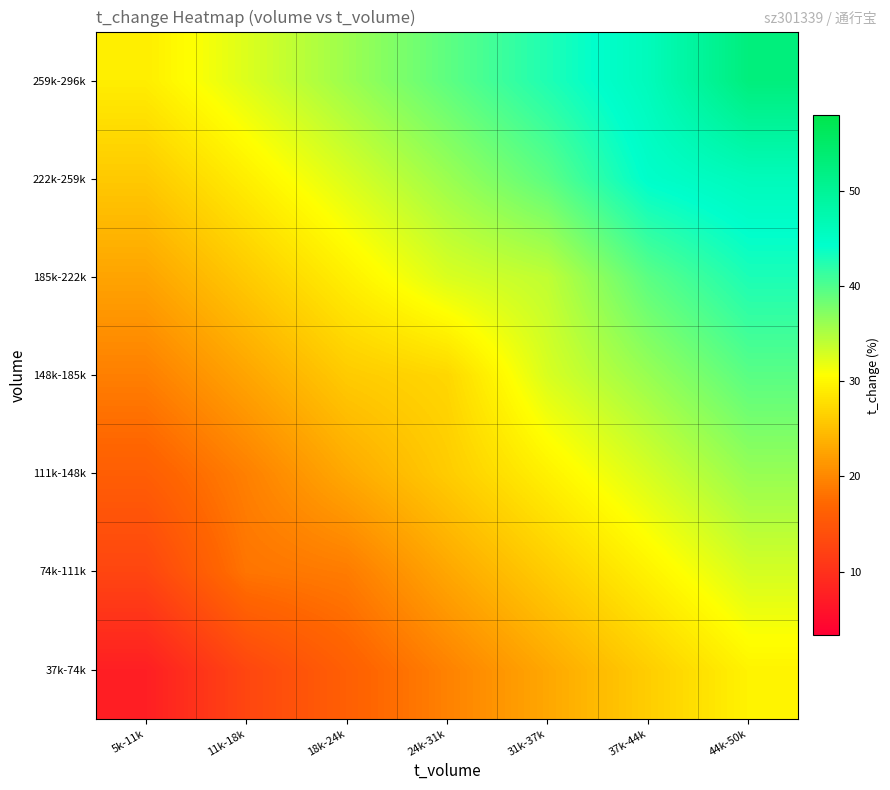

Reading left to right, extract all data points from this chart.

37k-74k: 5k-11k=7.5	11k-18k=12.8	18k-24k=16.2	24k-31k=19.5	31k-37k=22.9	37k-44k=26.3	44k-50k=29.6
74k-111k: 5k-11k=12.7	11k-18k=18.3	18k-24k=19.0	24k-31k=22.8	31k-37k=26.2	37k-44k=29.6	44k-50k=32.9
111k-148k: 5k-11k=16.0	11k-18k=19.4	18k-24k=23.0	24k-31k=26.1	31k-37k=29.5	37k-44k=32.8	44k-50k=36.2
148k-185k: 5k-11k=19.3	11k-18k=22.7	18k-24k=26.0	24k-31k=27.1	31k-37k=32.8	37k-44k=36.1	44k-50k=39.5
185k-222k: 5k-11k=22.6	11k-18k=25.9	18k-24k=29.3	24k-31k=32.7	31k-37k=34.0	37k-44k=39.4	44k-50k=42.8
222k-259k: 5k-11k=25.9	11k-18k=29.2	18k-24k=32.6	24k-31k=36.0	31k-37k=39.3	37k-44k=44.5	44k-50k=46.1
259k-296k: 5k-11k=29.1	11k-18k=32.5	18k-24k=35.9	24k-31k=39.2	31k-37k=42.6	37k-44k=46.0	44k-50k=52.7